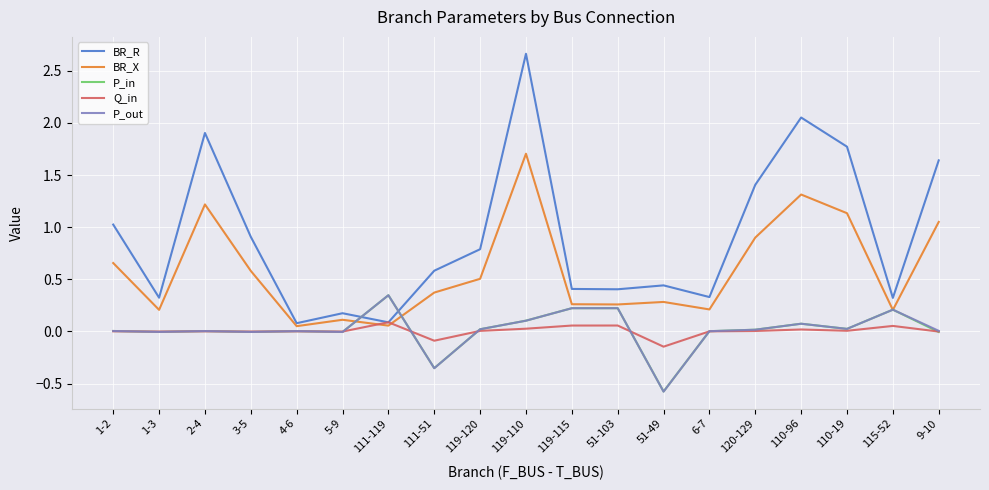

True or false: BR_R and P_out cross at least once.

True